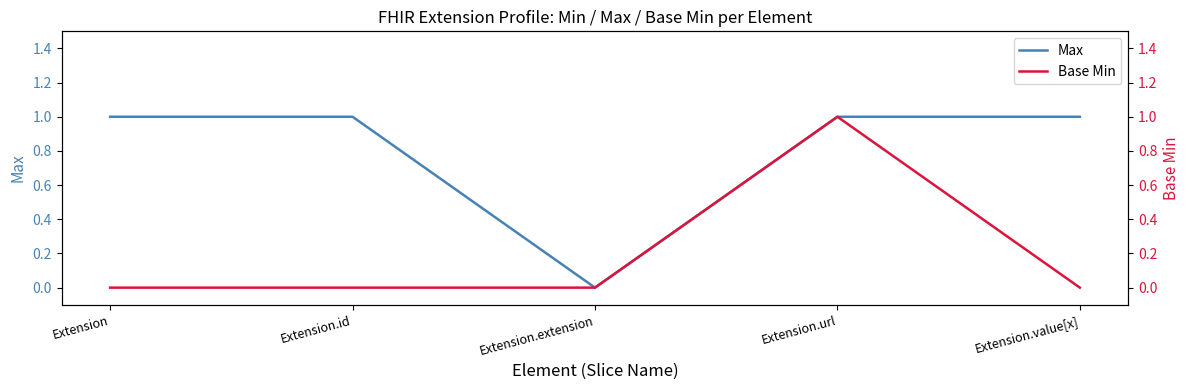

At which label does Base Min reach its peak?

Extension.url